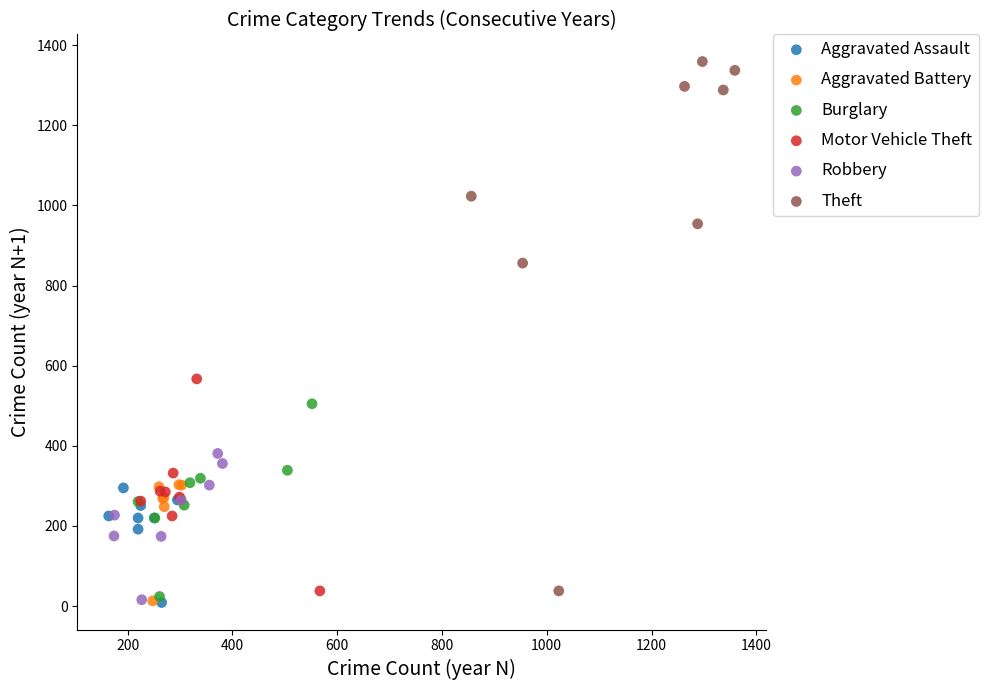

Which series has the widest spread of Y values?

Theft